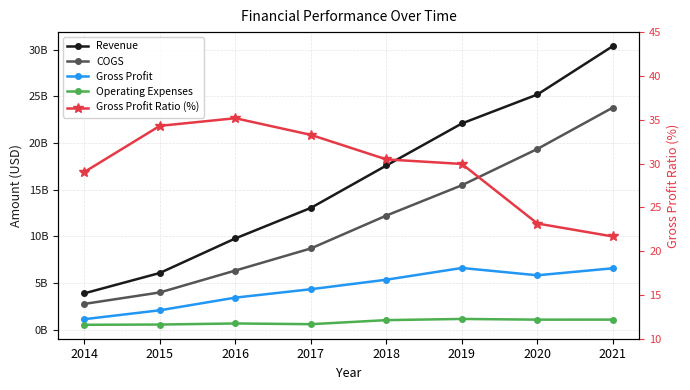

Between 2017 and 2018, which series saw the biggest shift?

Revenue